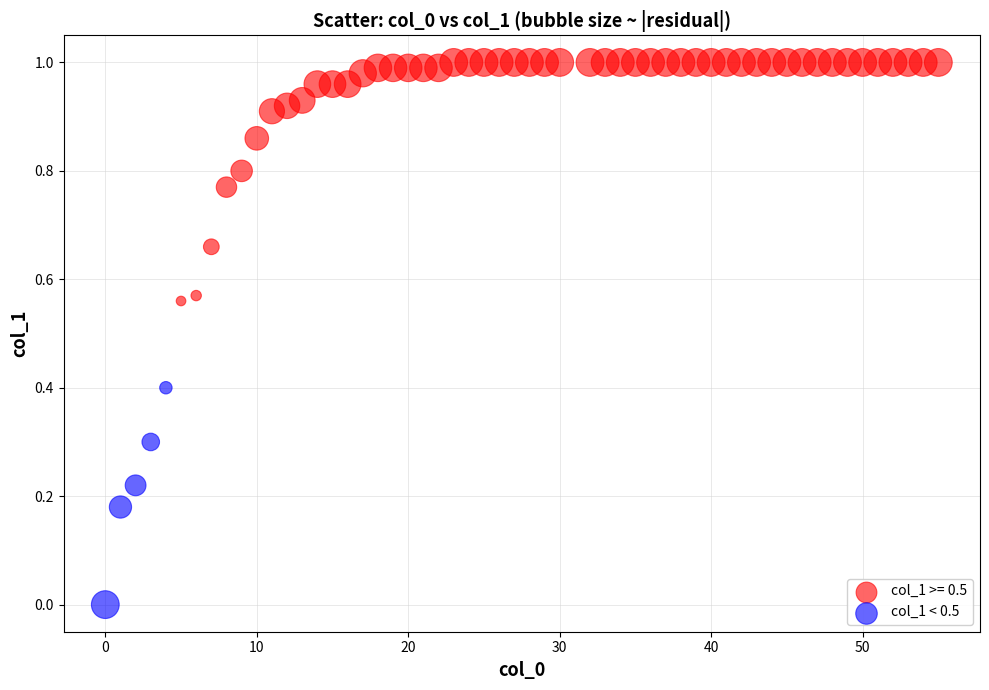

Which series contains the lowest Y value?

col_1 < 0.5